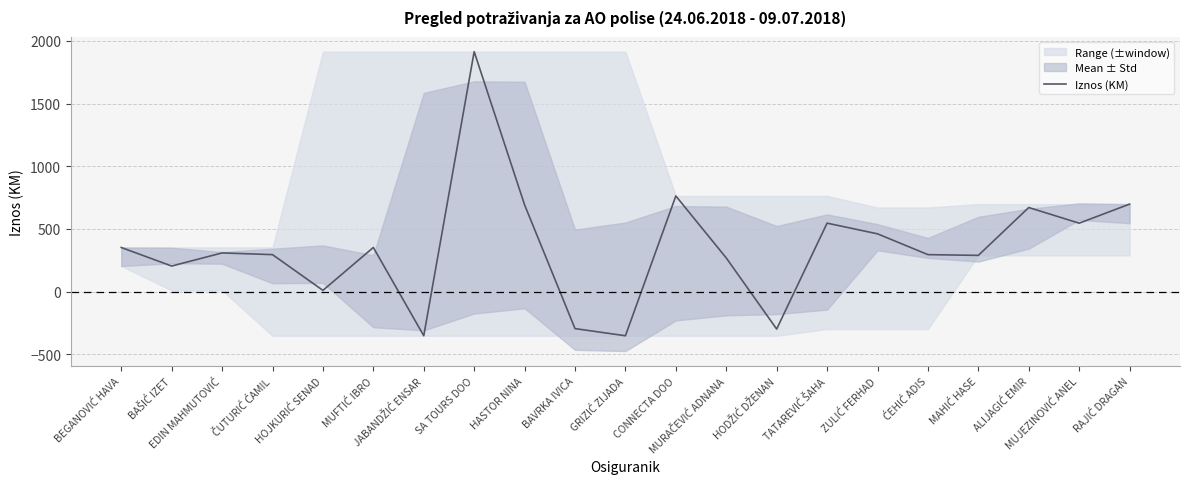

What is the label of the 3rd point from the left?

EDIN MAHMUTOVIĆ